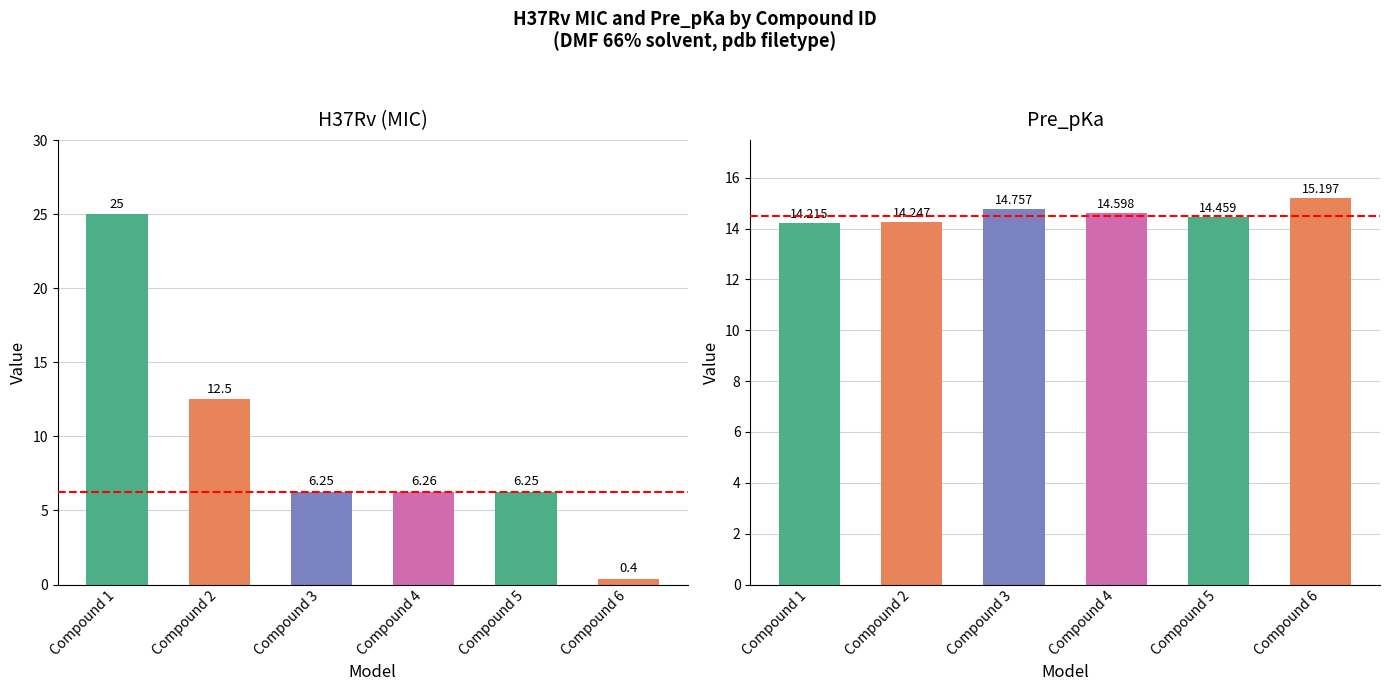

List the series in order of their overall mean, lowest first.

H37Rv, Pre_pKa